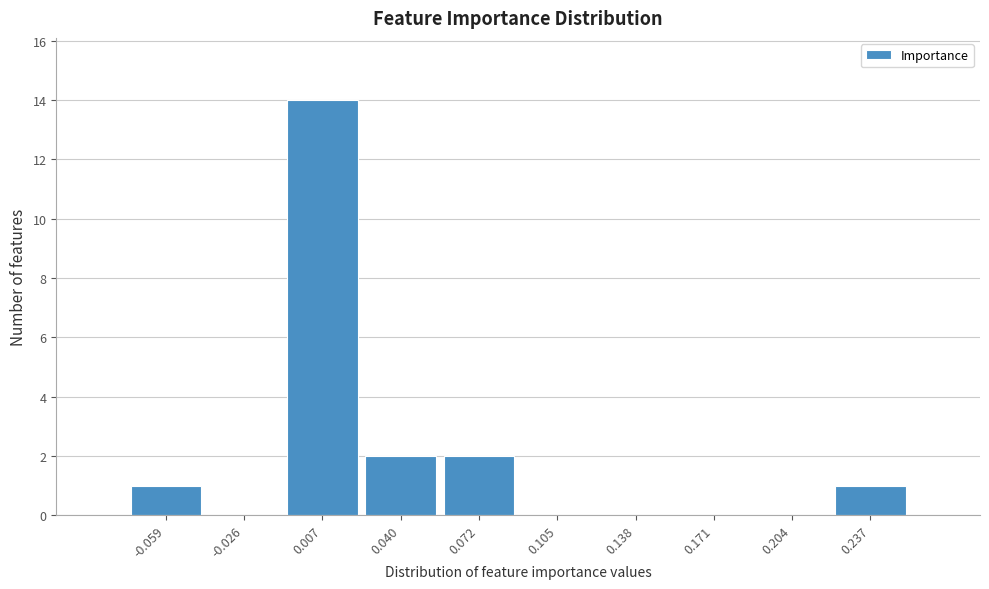

Which range on the x-axis has the tallest bar?

-0.010 to 0.025